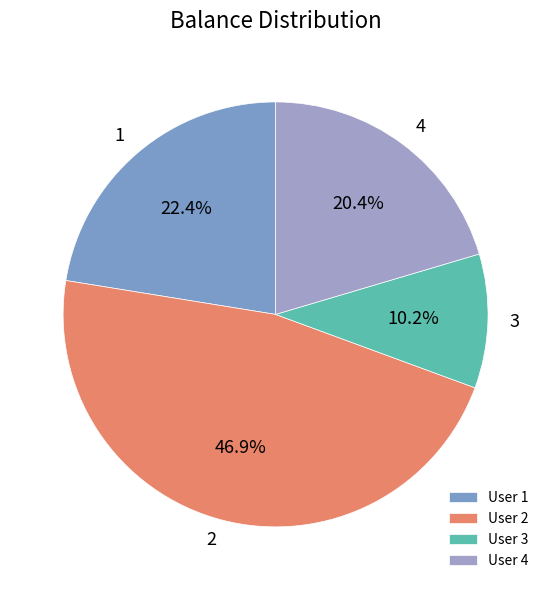

Rank the categories by value from lowest to highest.

User 3, User 4, User 1, User 2